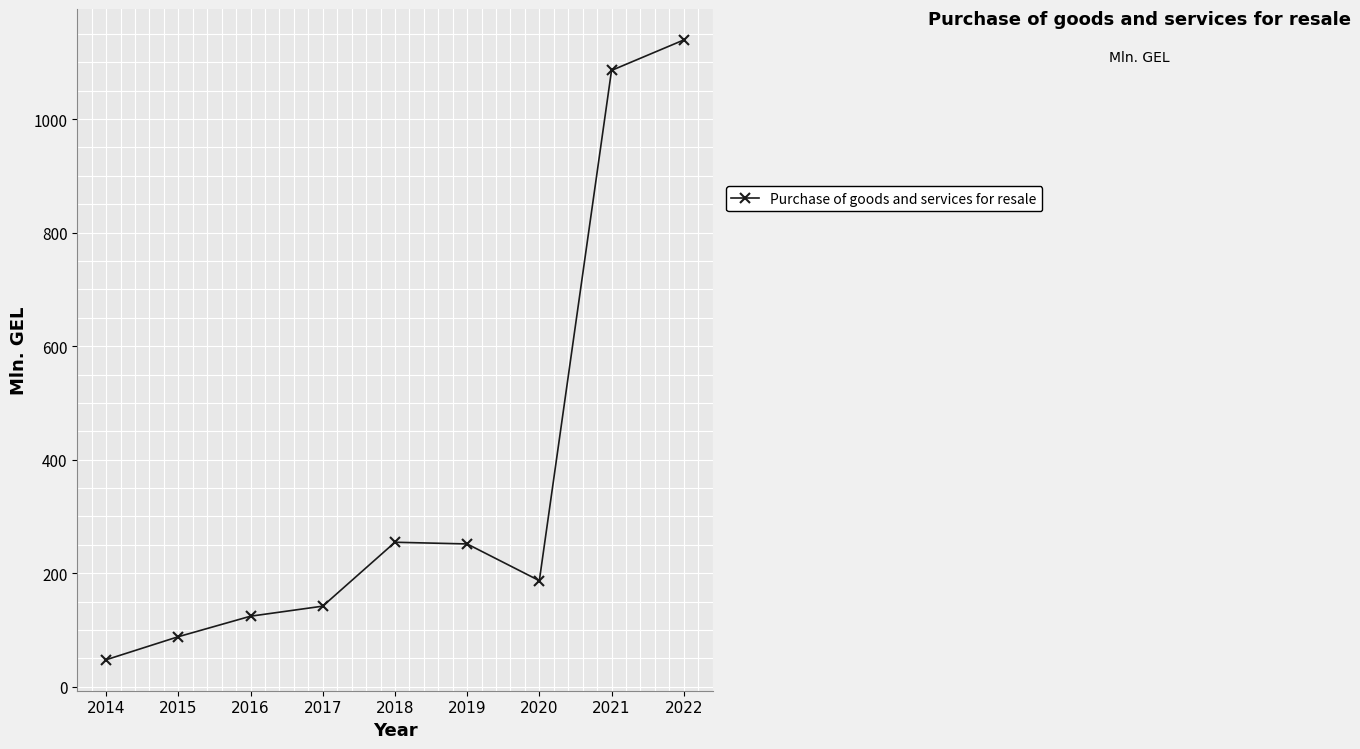

Approximately how many times larger is the value at 2015 compared to 2019?

0.4